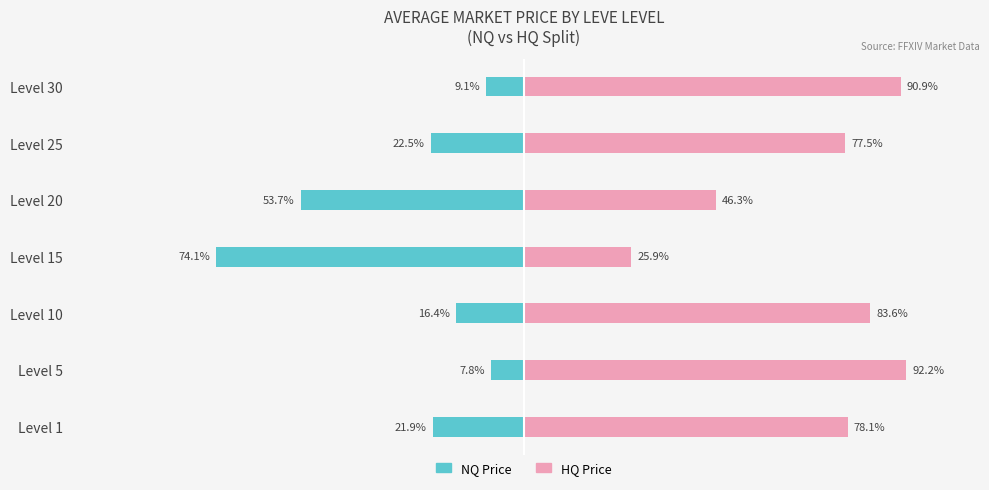

What are all the series names shown in the legend?

NQ Price, HQ Price